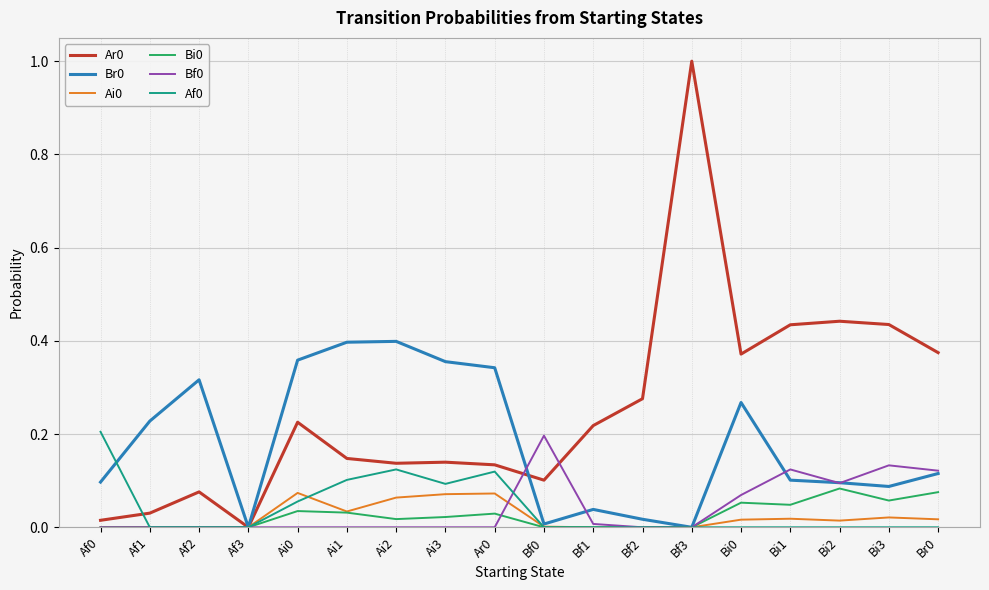

Does the chart have visible grid lines?

Yes